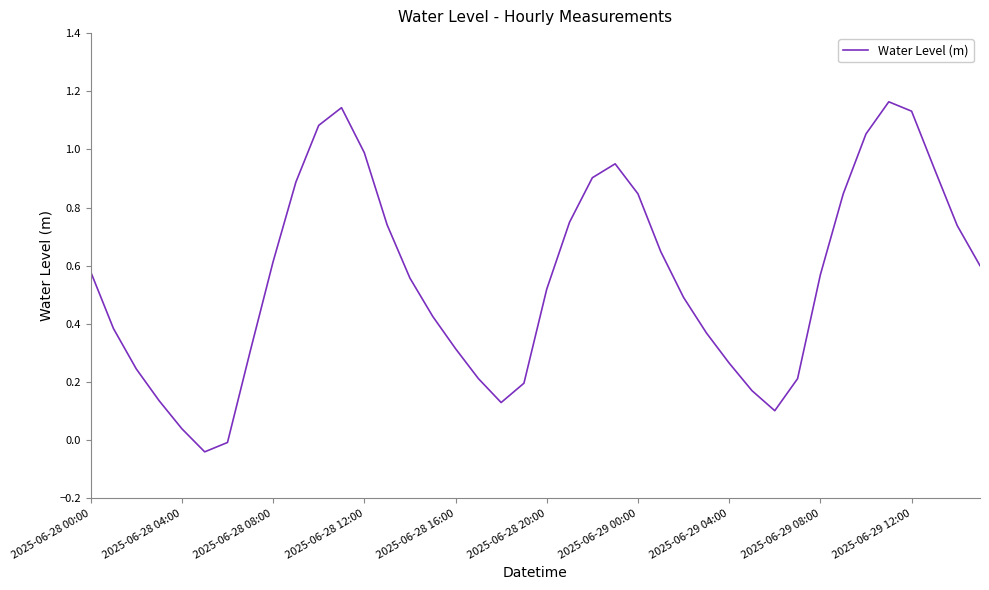

How many lines are shown in the chart?

1